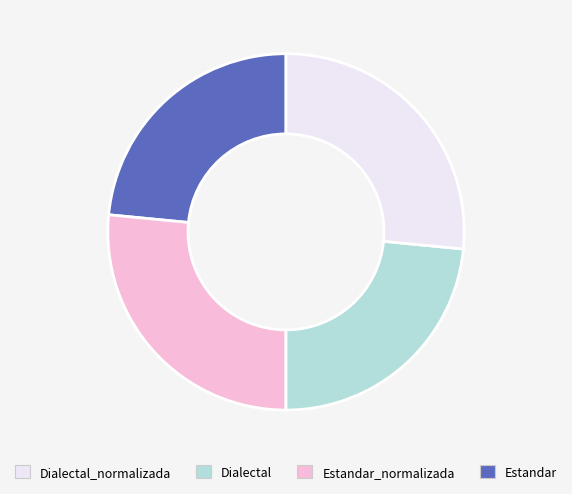

Is there a majority slice in this chart?

No